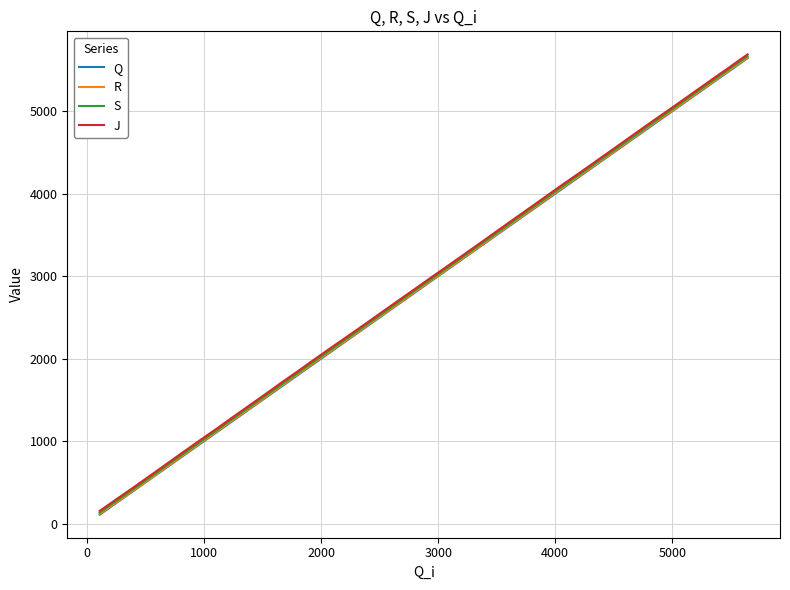

True or false: Q and R cross at least once.

False